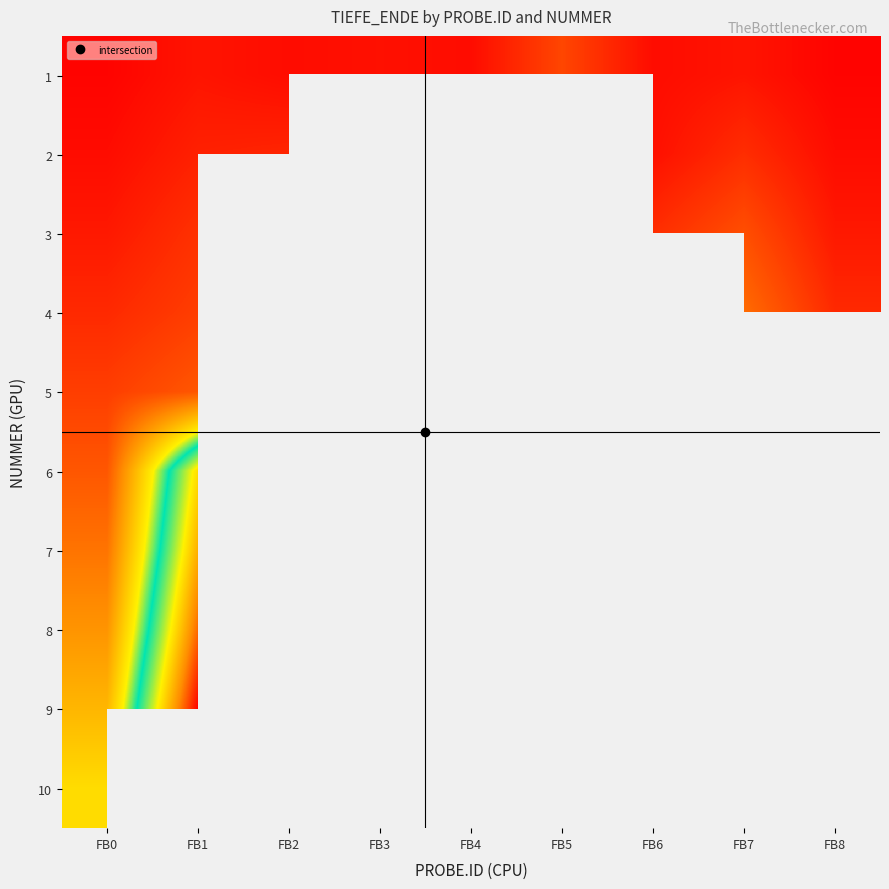

What is the maximum value for 9?

135.0